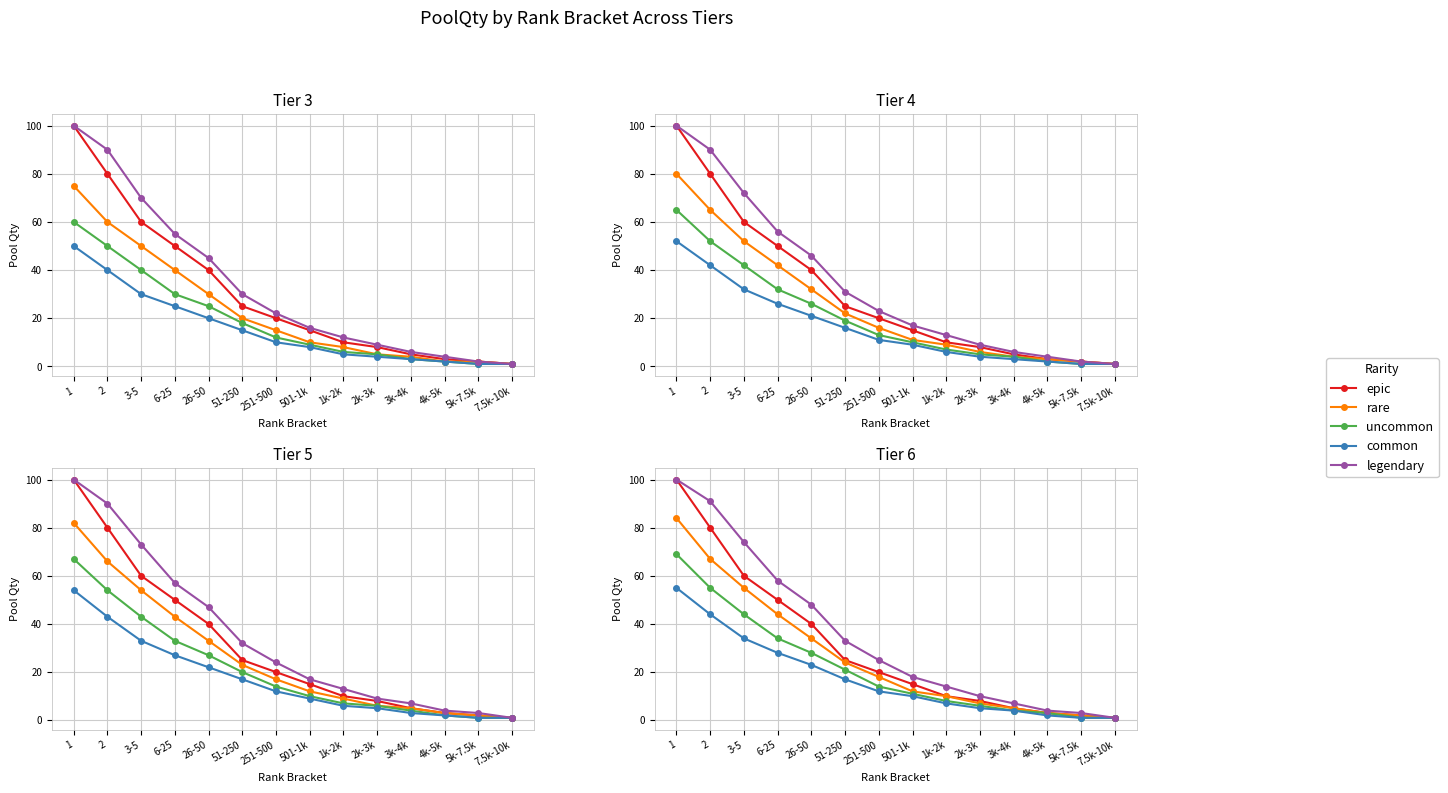

True or false: rare has a value of 55 at 3-5.

True